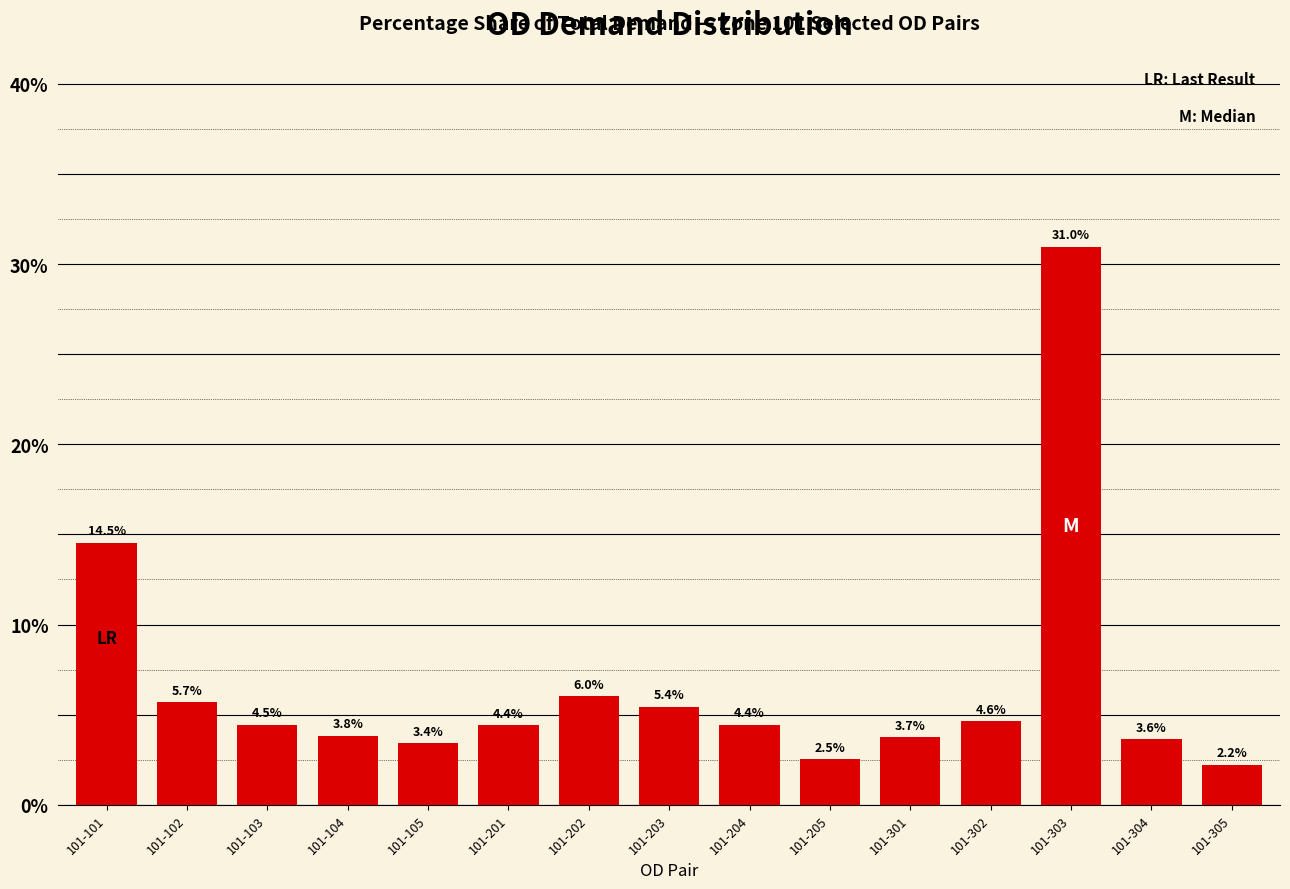

Count the number of values greater than 4.

9